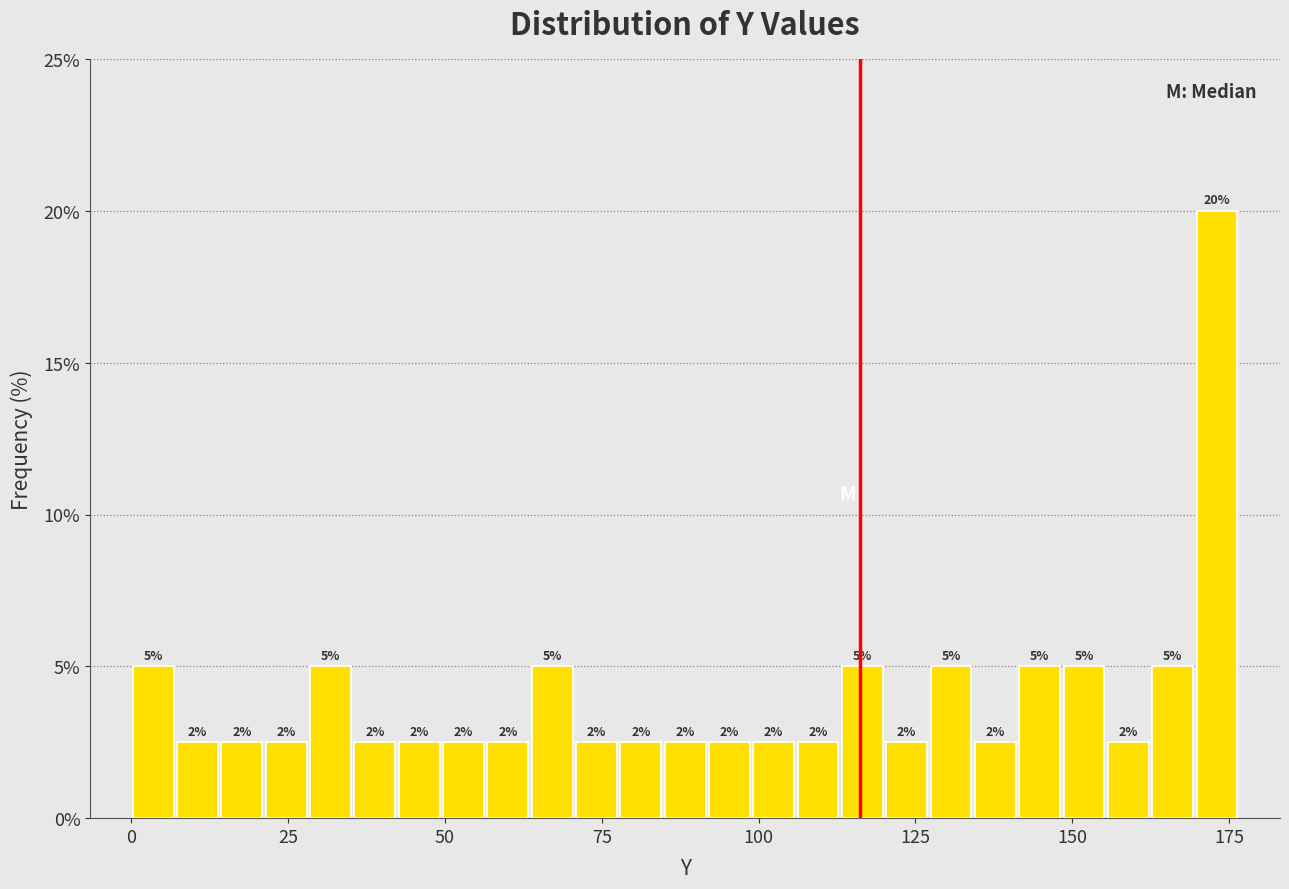

Around what value on the x-axis is the tallest bar? Give the approximate position of its centre, as read against the axis.

175